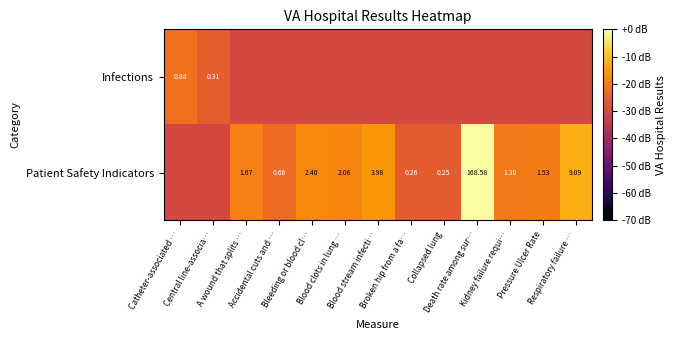

At how many categories does at least one series exceed -18?

3